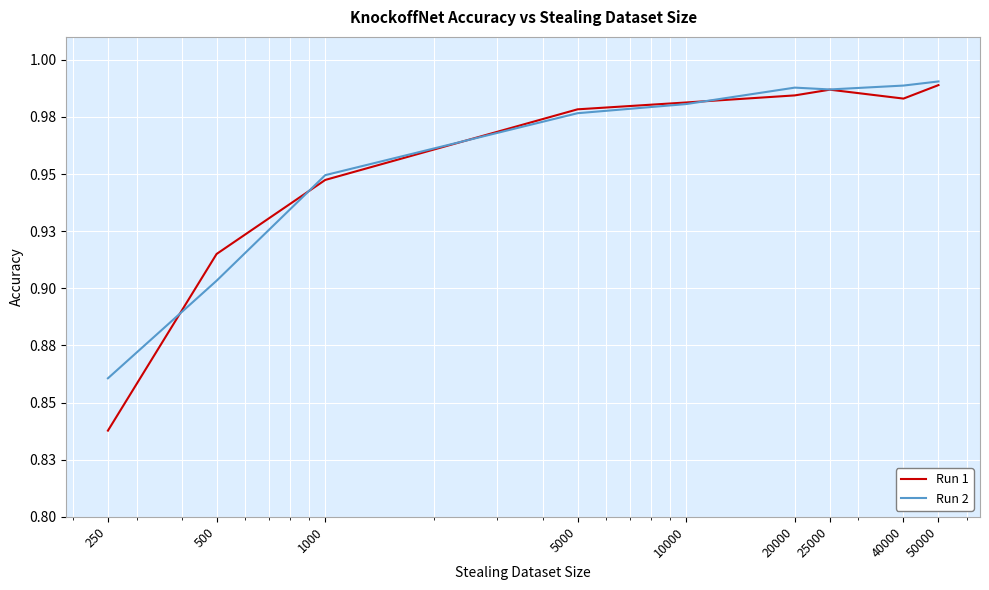

Is this an area chart (filled region under the line)?

No